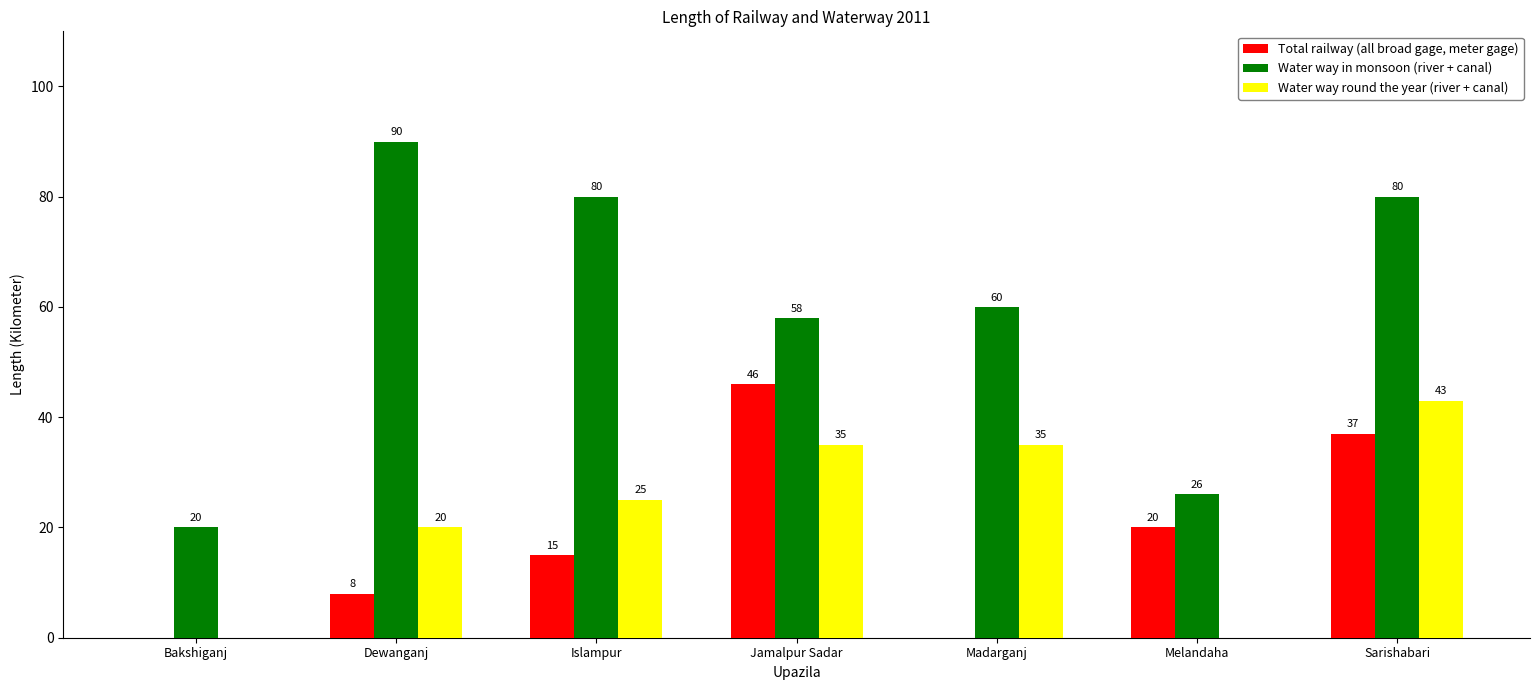

Reading left to right, list all the values displayed in this chart.

Total railway (all broad gage, meter gage): 0	8	15	46	0	20	37
Water way in monsoon (river + canal): 20	90	80	58	60	26	80
Water way round the year (river + canal): 0	20	25	35	35	0	43